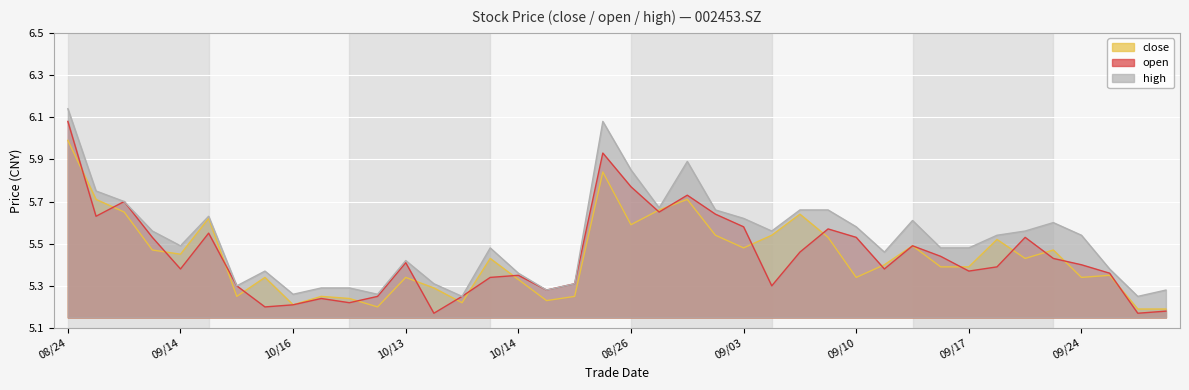

At which category does open reach its first local peak?

20200901